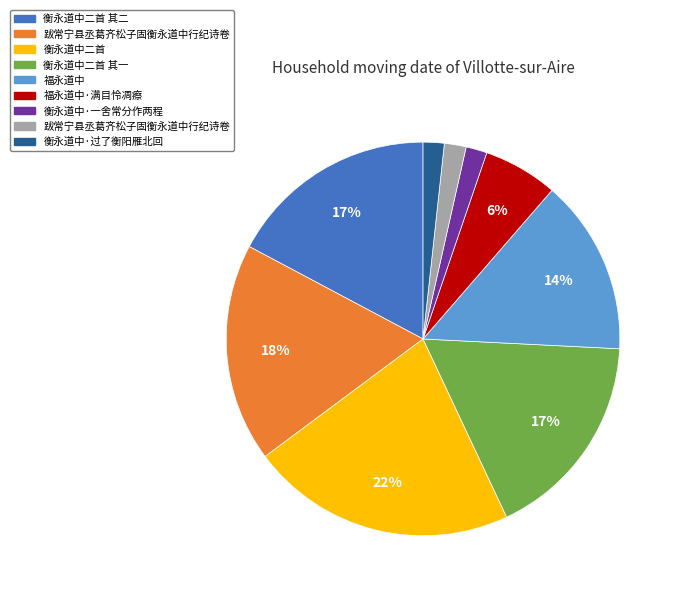

To the nearest percent, what is the difference between the largest and smallest slice percentages?

20%